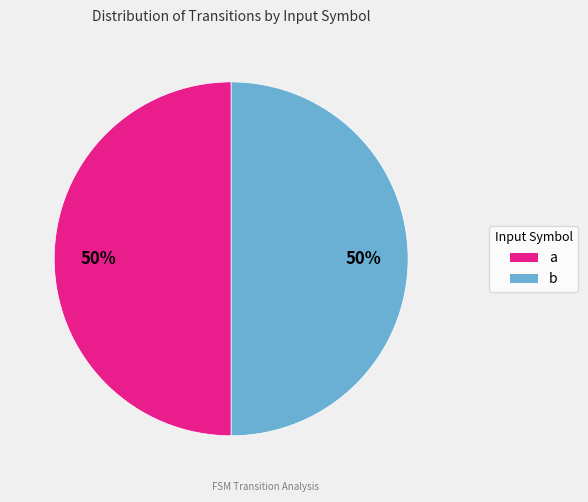

How many slices are in this pie chart?

2